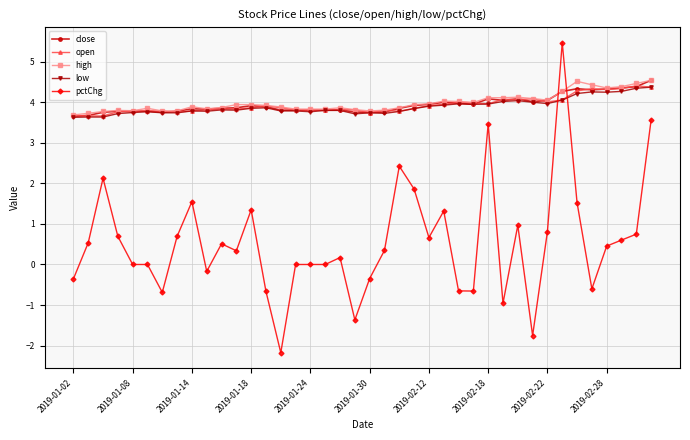

How many lines are shown in the chart?

5